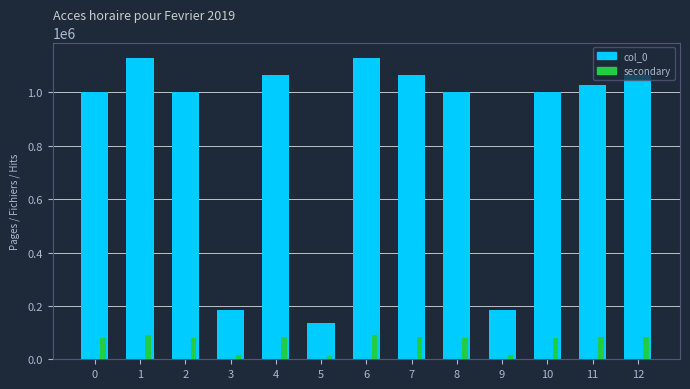

At how many categories does at least one series exceed 107574?

13